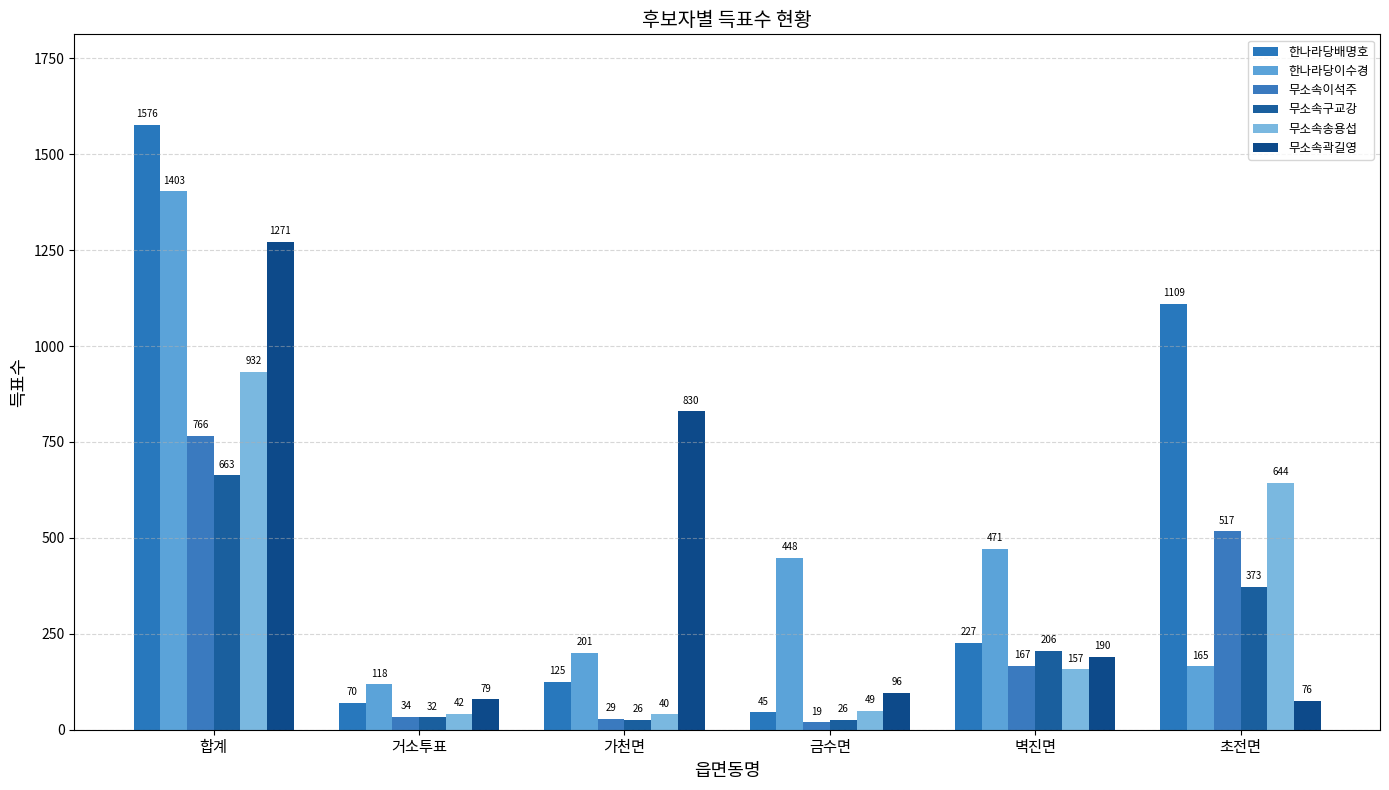

What are all the series names shown in the legend?

한나라당배명호, 한나라당이수경, 무소속이석주, 무소속구교강, 무소속송용섭, 무소속곽길영